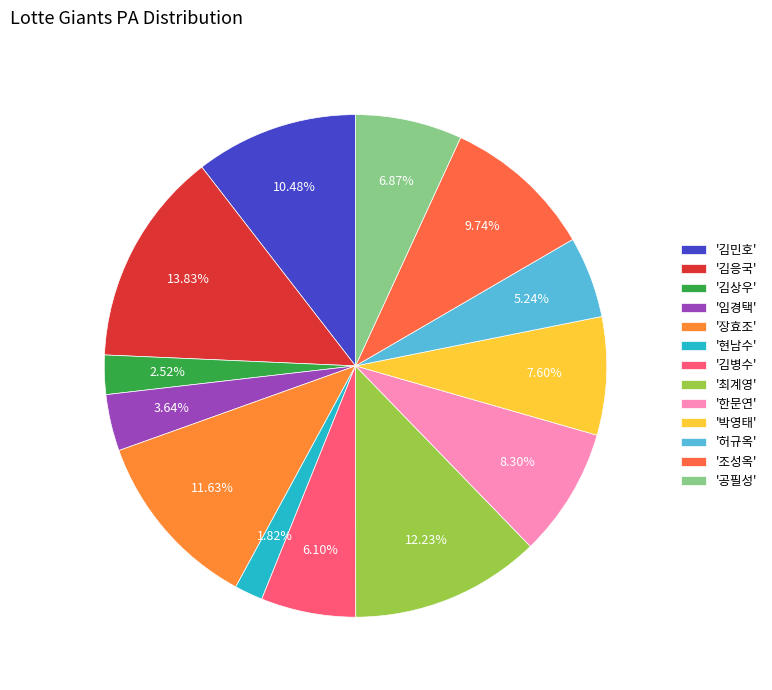

Is there a majority slice in this chart?

No